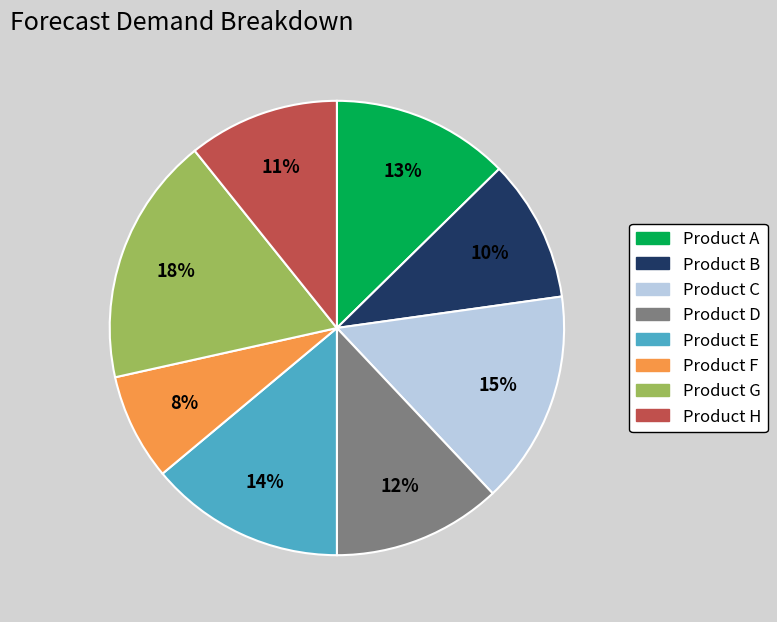

Is there any slice that represents more than half of the pie?

No